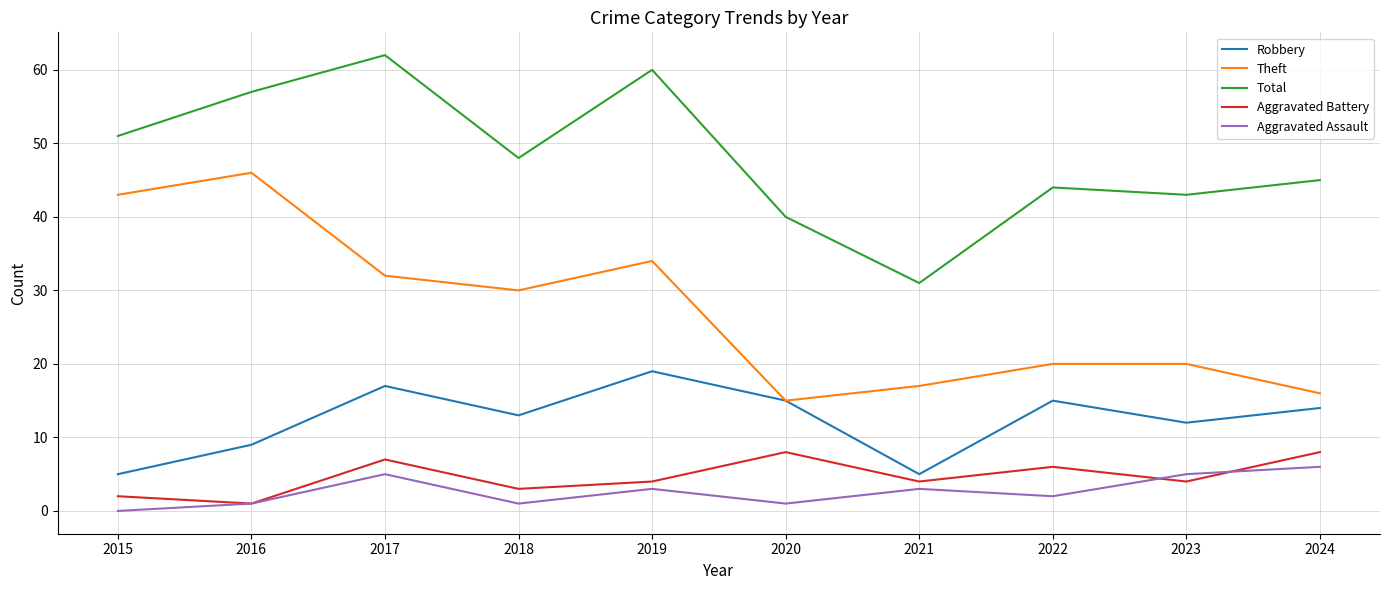

The Robbery series shows 19 at 2019. True or false?

True